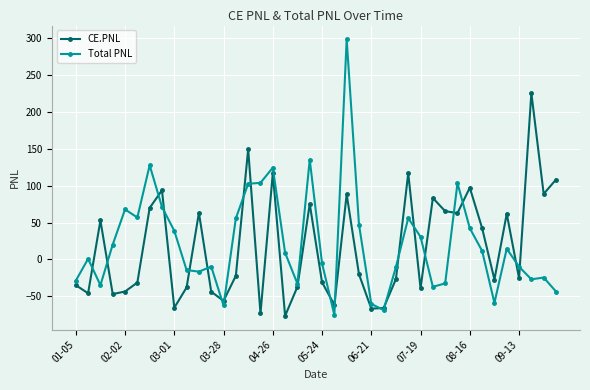

What is the value of the Total PNL point at the 20th from the left?

135.4